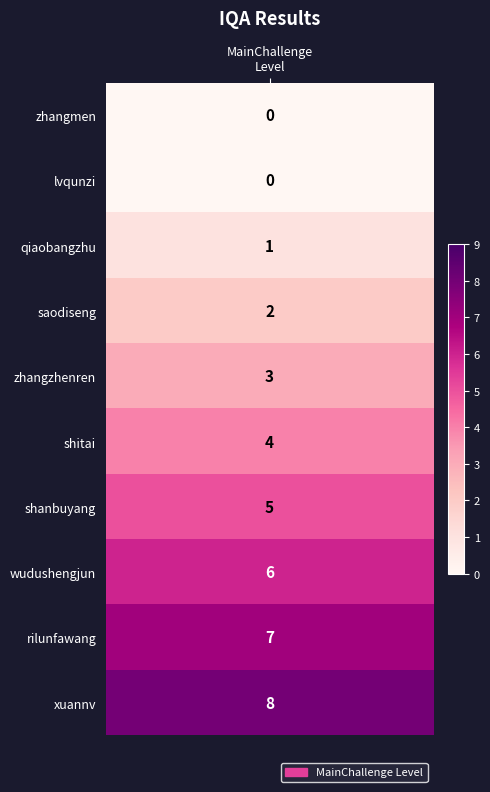

What is the ratio of the value at 8 to the value at 2?

7.0